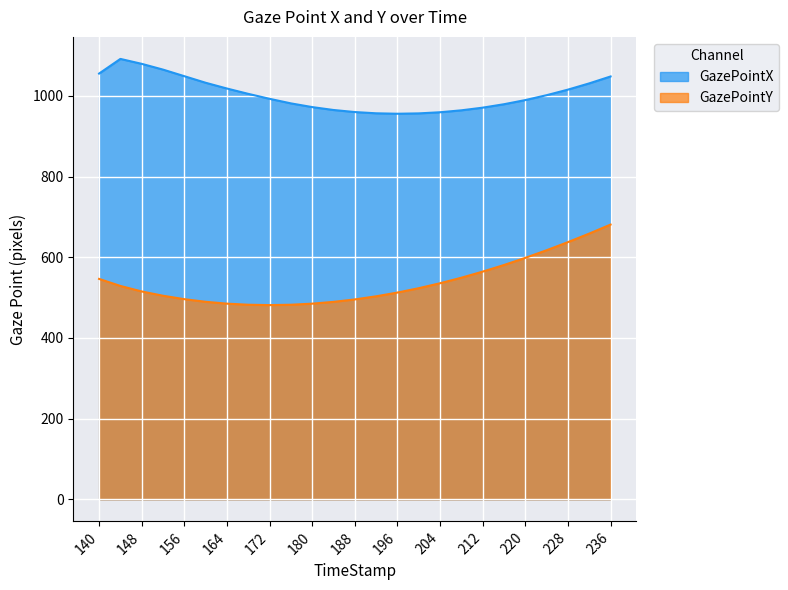

Where is the first local minimum for GazePointY?

172